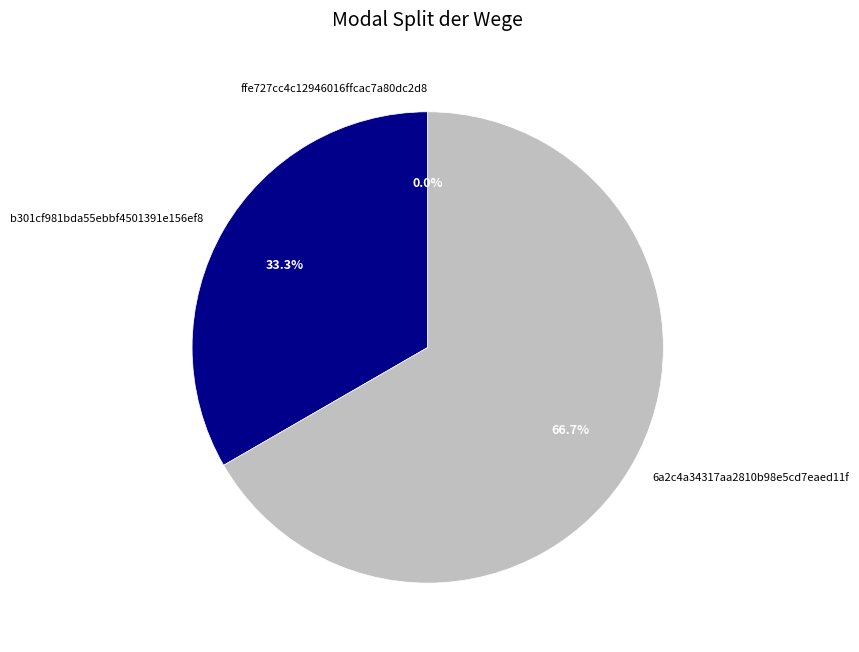

To the nearest percent, what is the average slice percentage?

33%